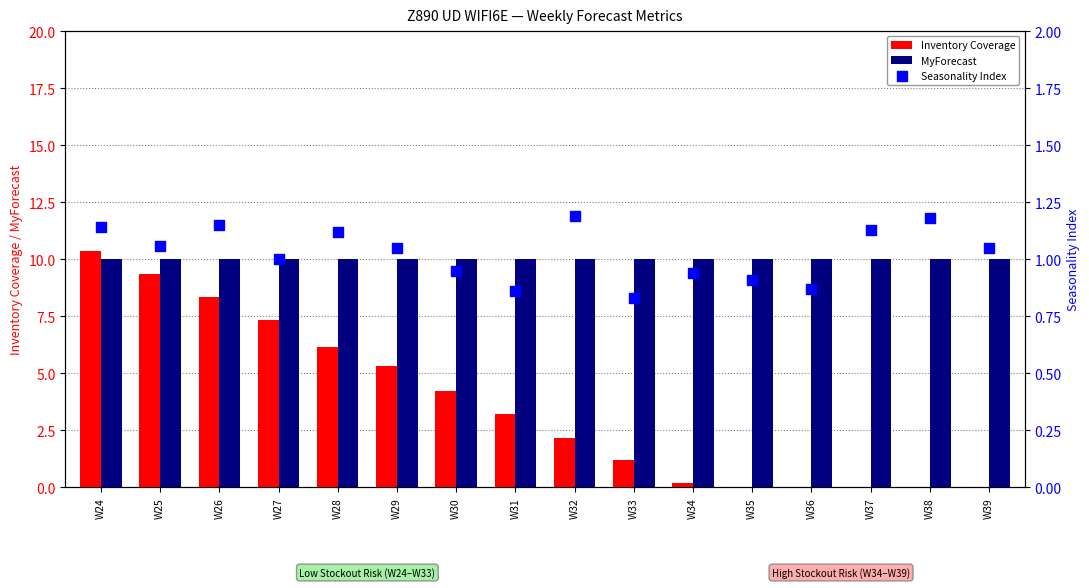

Which series reaches the maximum Y coordinate?

Inventory Coverage